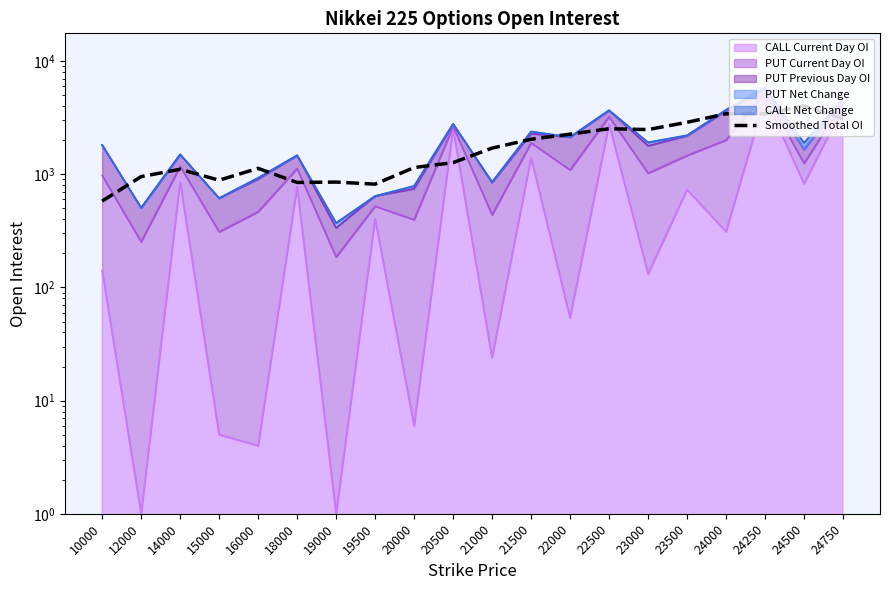

What is the difference between the second highest and second lowest values?

2608.2